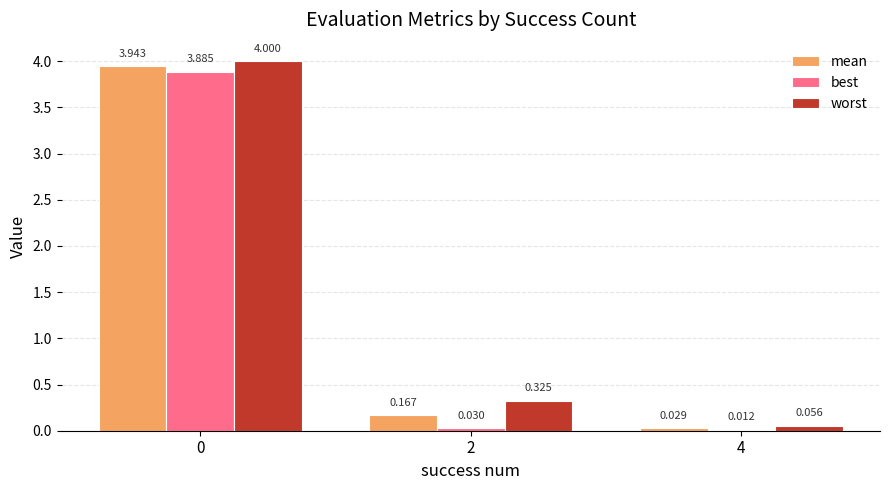

How many data points does each series have?

3